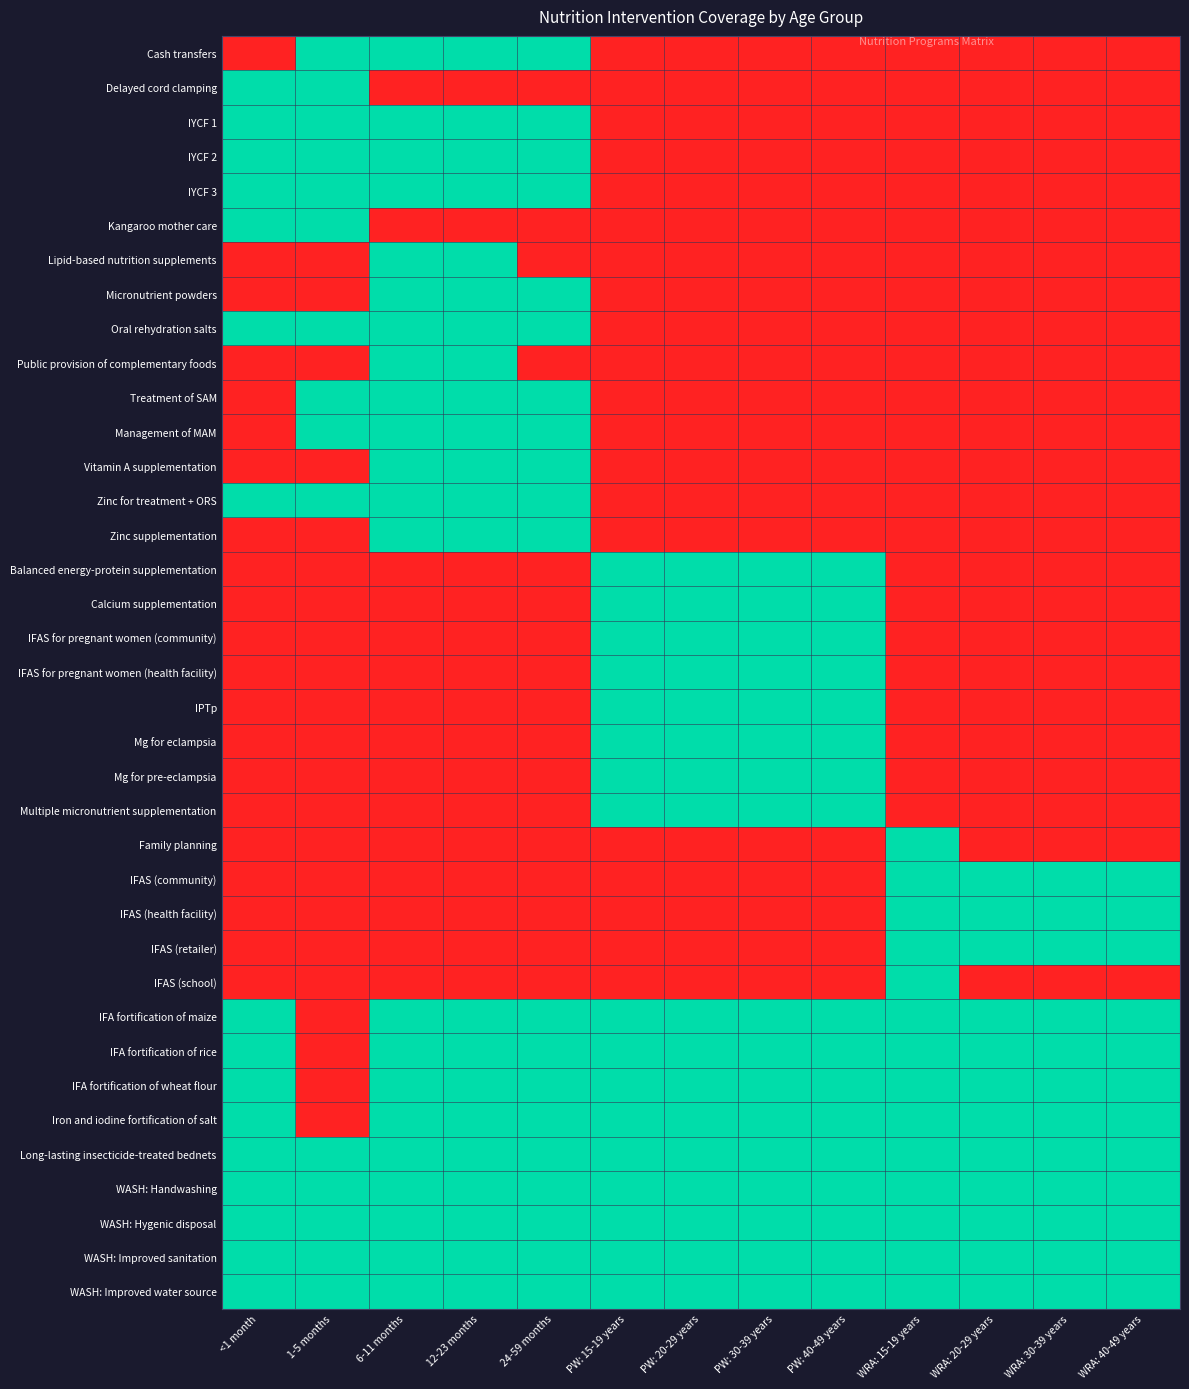

Count the number of data series in this chart.

37